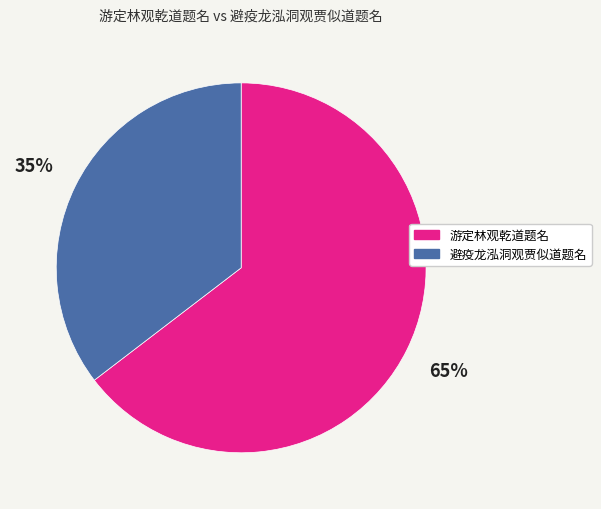

Do 避疫龙泓洞观贾似道题名 and 游定林观乾道题名 together represent more than half of the pie?

Yes